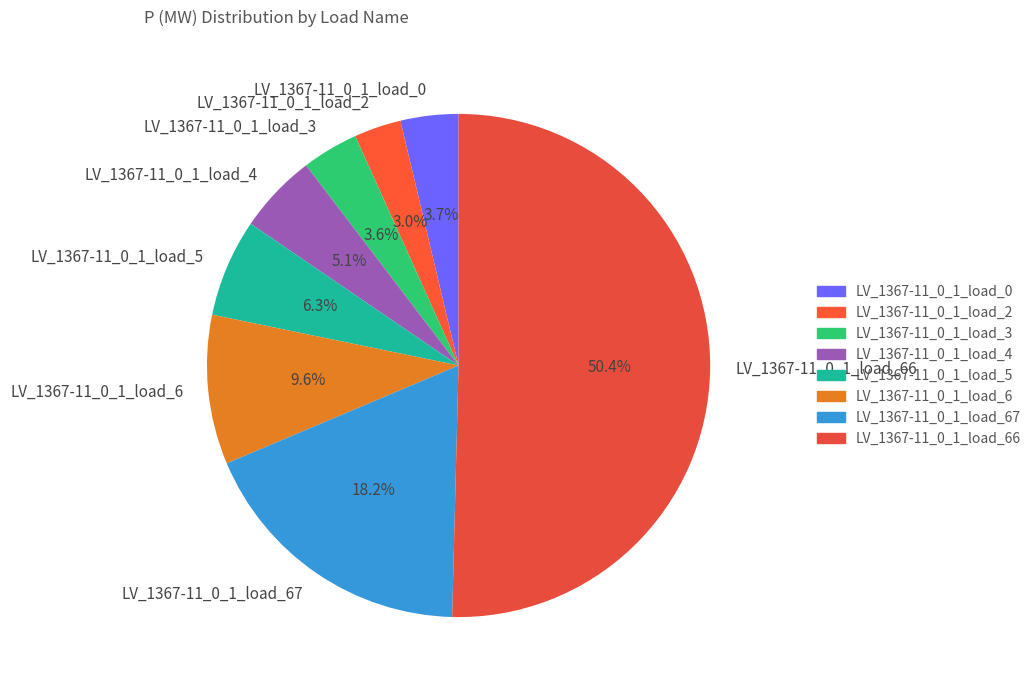

Does LV_1367-11_0_1_load_67 represent more than half of the total?

No